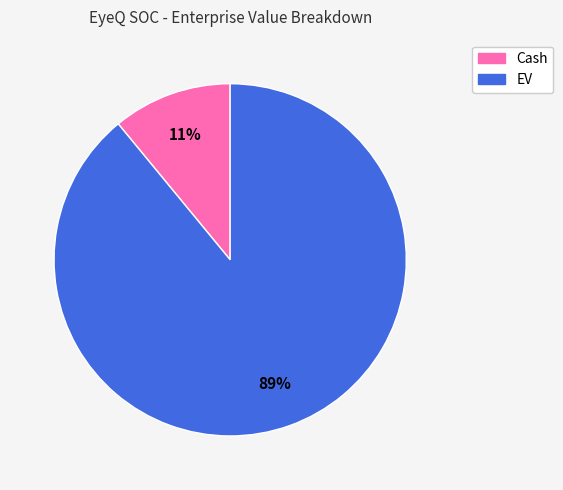

The EV slice represents 99% of the pie. True or false?

False